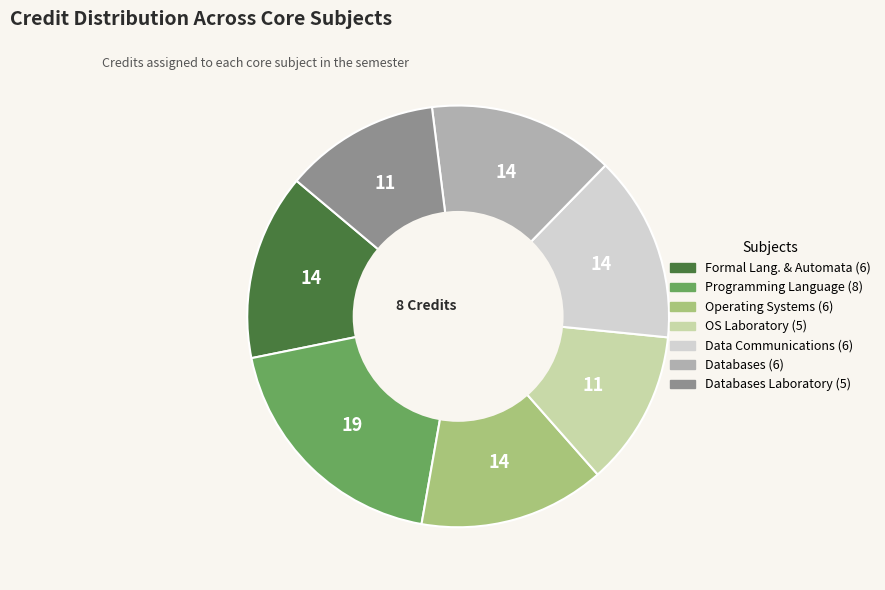

Is there a majority slice in this chart?

No